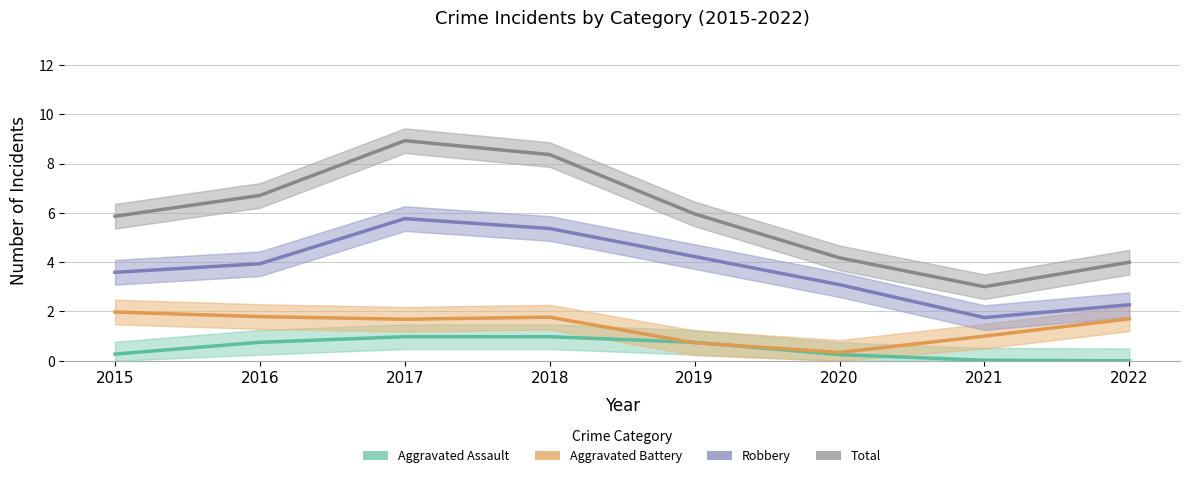

Does the chart have visible grid lines?

Yes